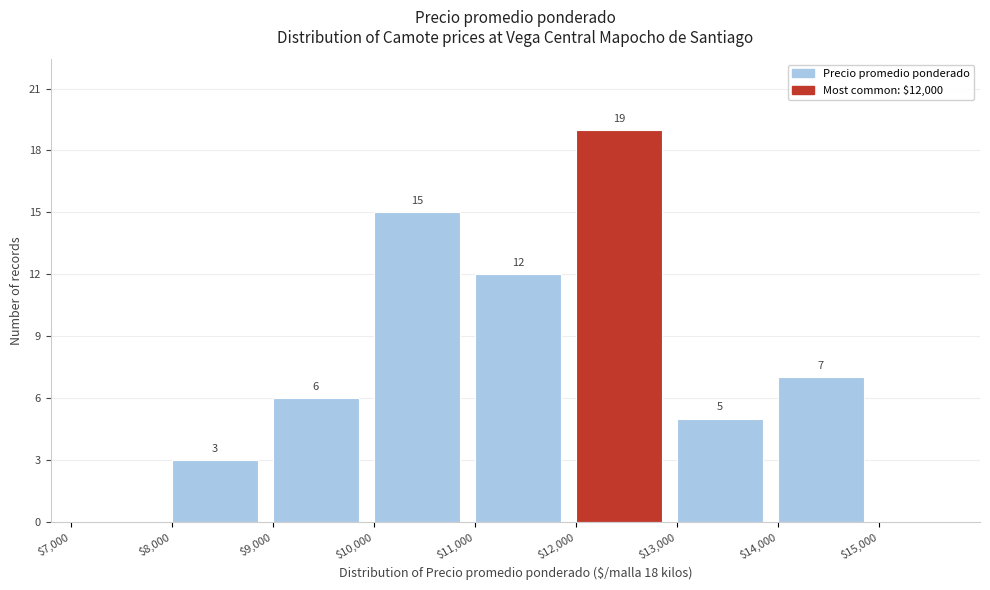

Over which range of the x-axis is the bar tallest?

12000 to 13000